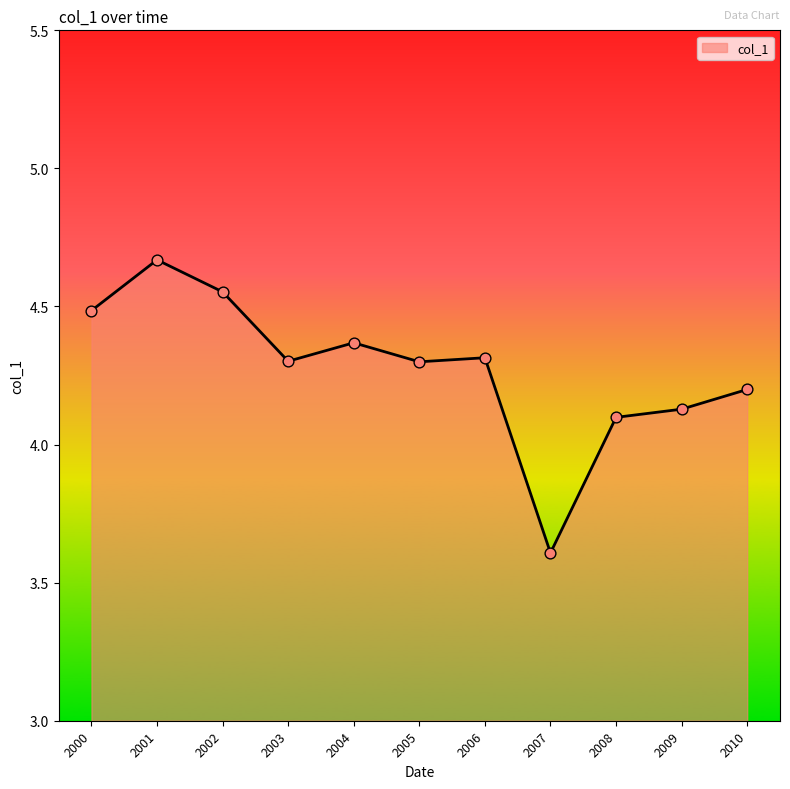

What is the change in value from 2003 to 2007?

-0.7